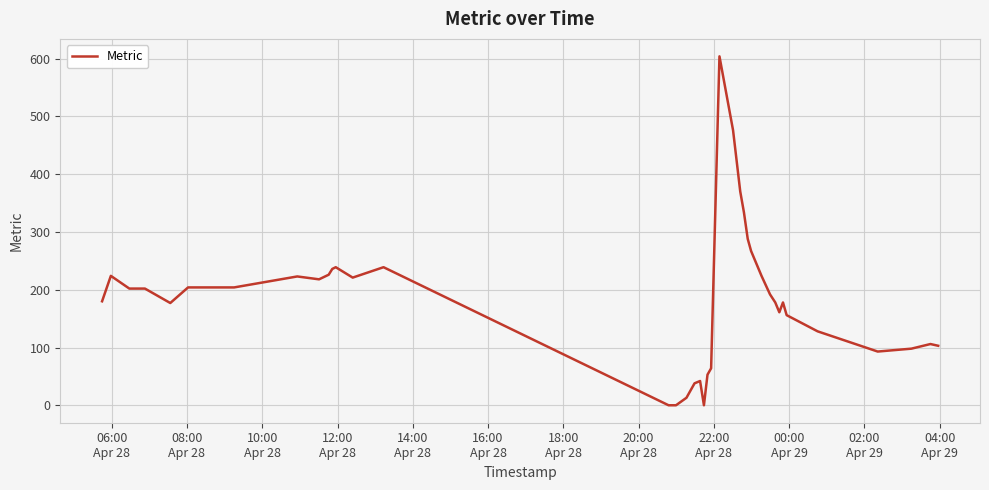

What is the difference between the maximum and minimum values?

604